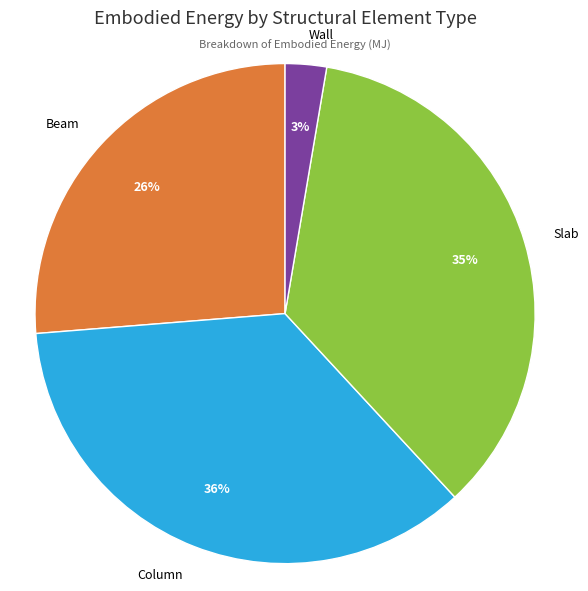

To the nearest percent, what is the difference between the largest and smallest slice percentages?

33%